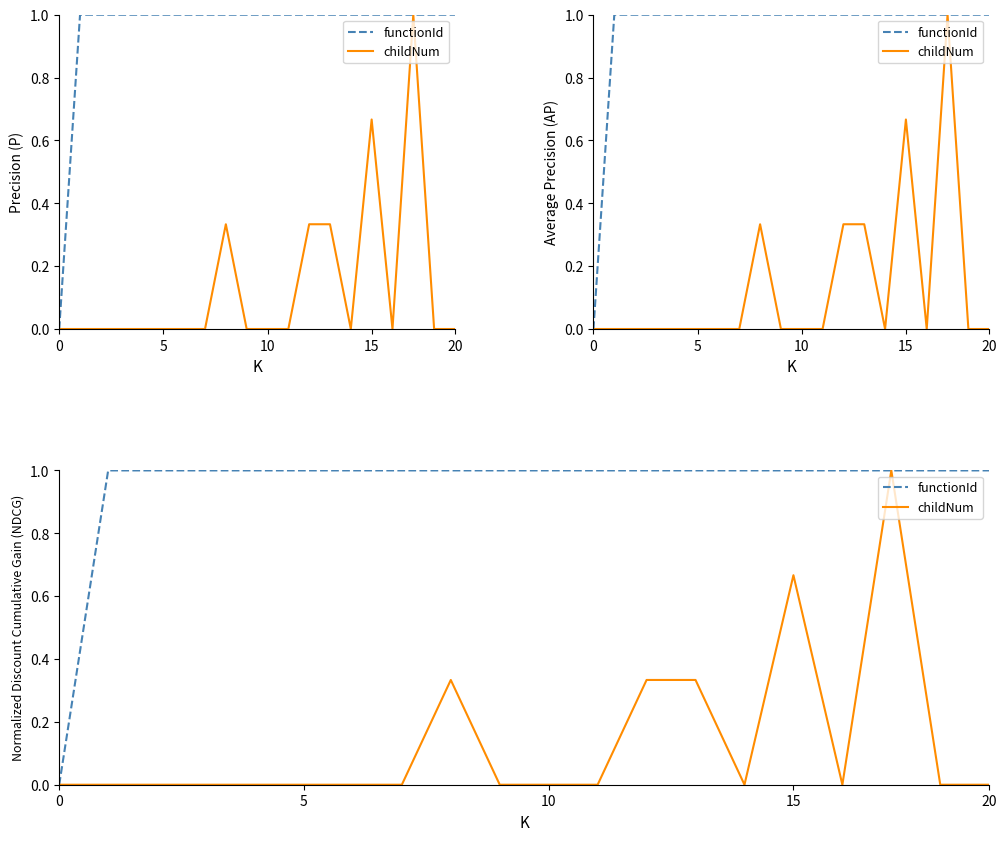

Is it true that functionId equals 0.6 at 15?

False